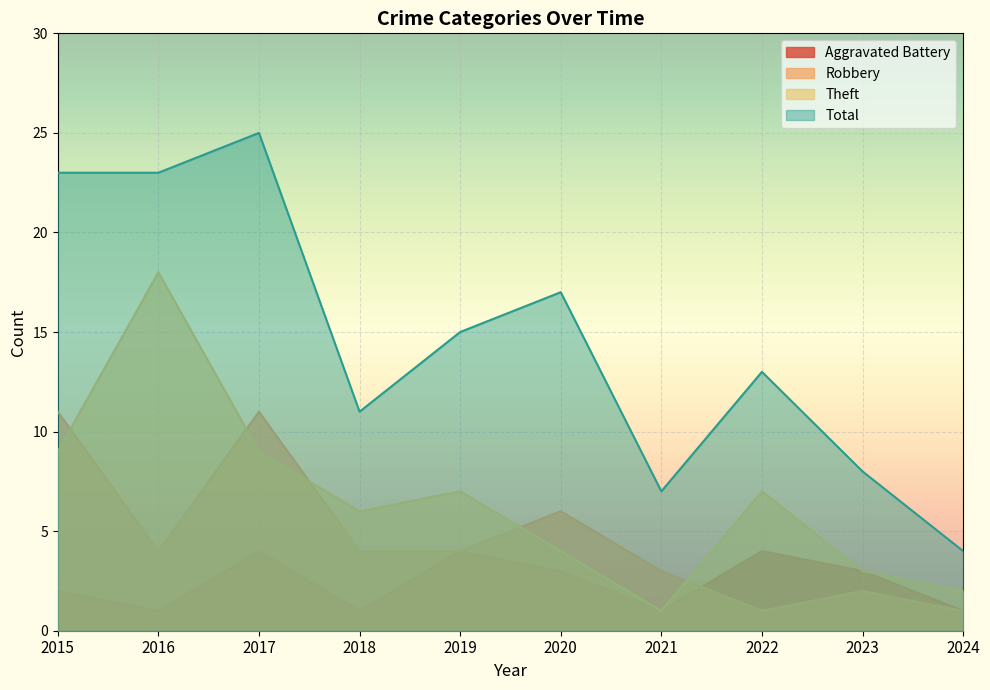

How many values in the Robbery series exceed 4?

3